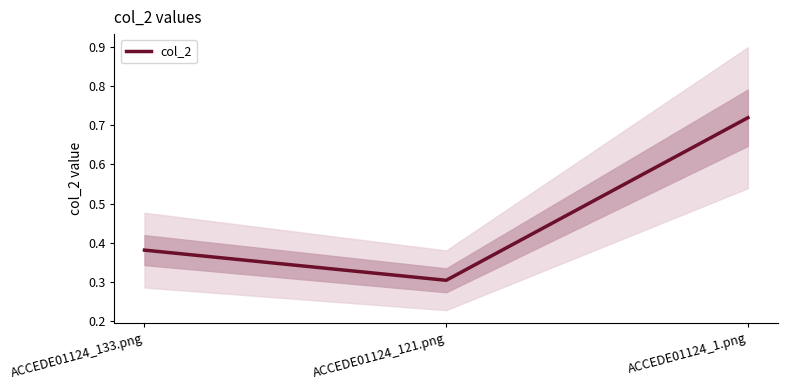

Reading left to right, what are all the values shown in this chart?

ACCEDE01124_133.png=0.4	ACCEDE01124_121.png=0.3	ACCEDE01124_1.png=0.7